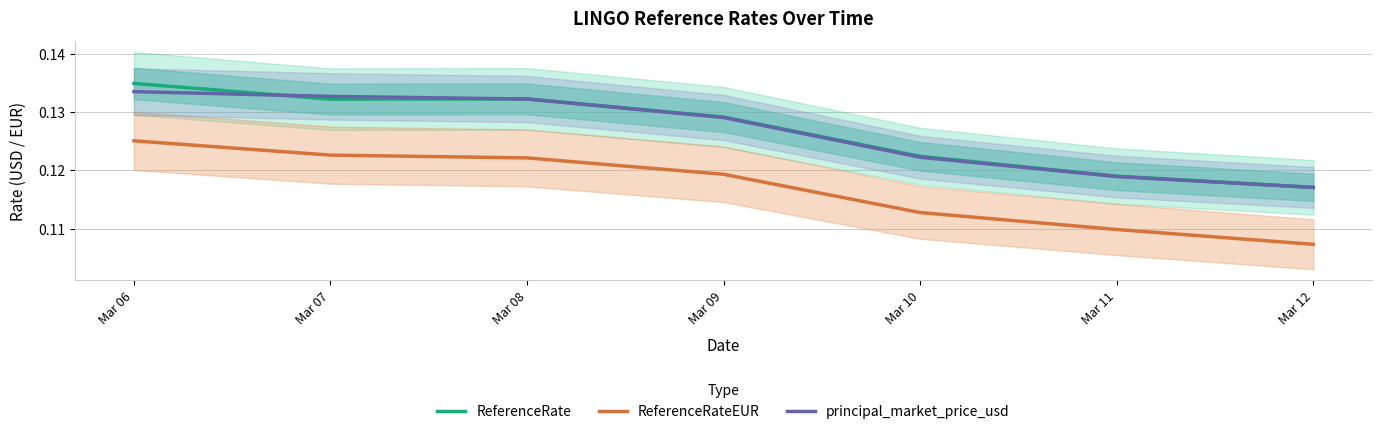

Which series has the largest total across all categories?

ReferenceRate